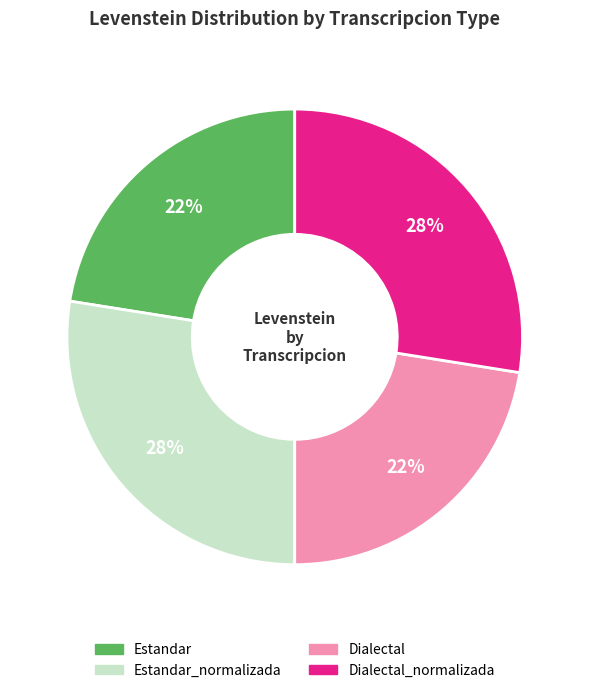

To the nearest percent, what is the combined percentage of Dialectal and Dialectal_normalizada?

50%